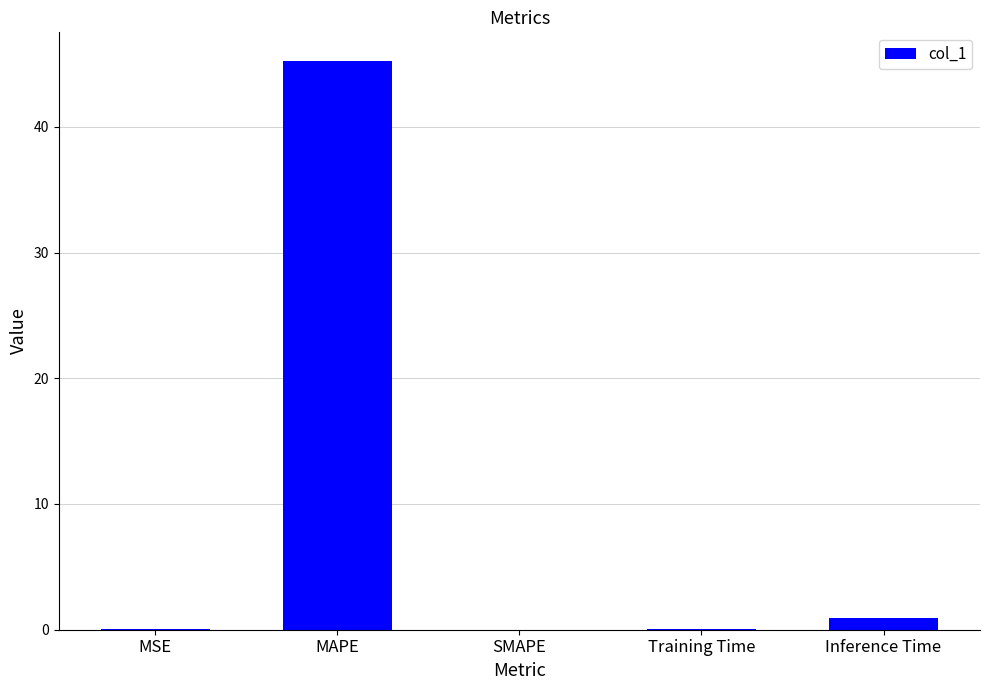

What is the sum of the values at SMAPE and MAPE?

45.3